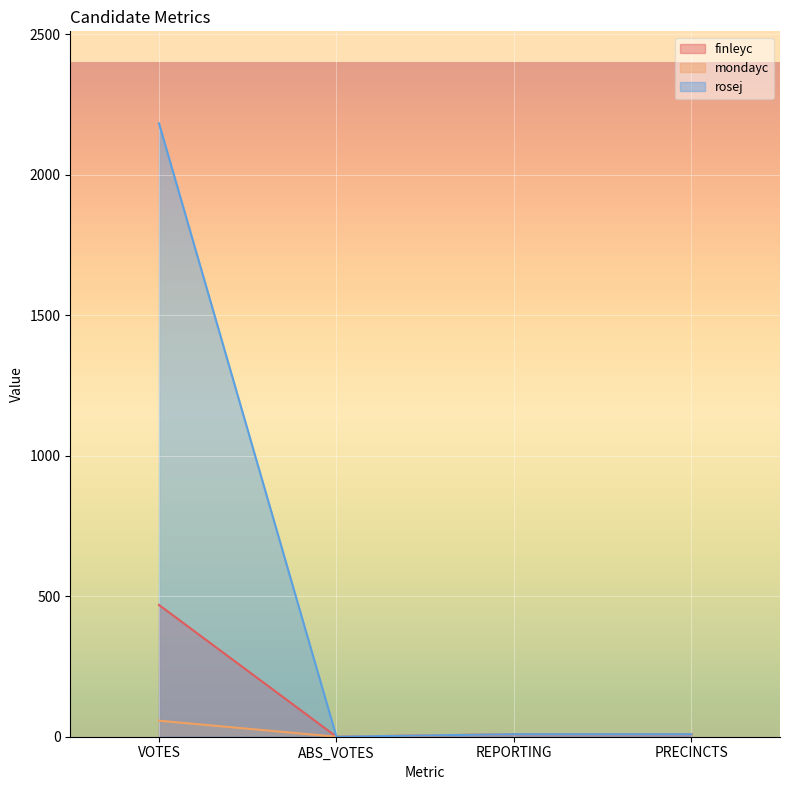

What is the total value across all series at PRECINCTS?

27